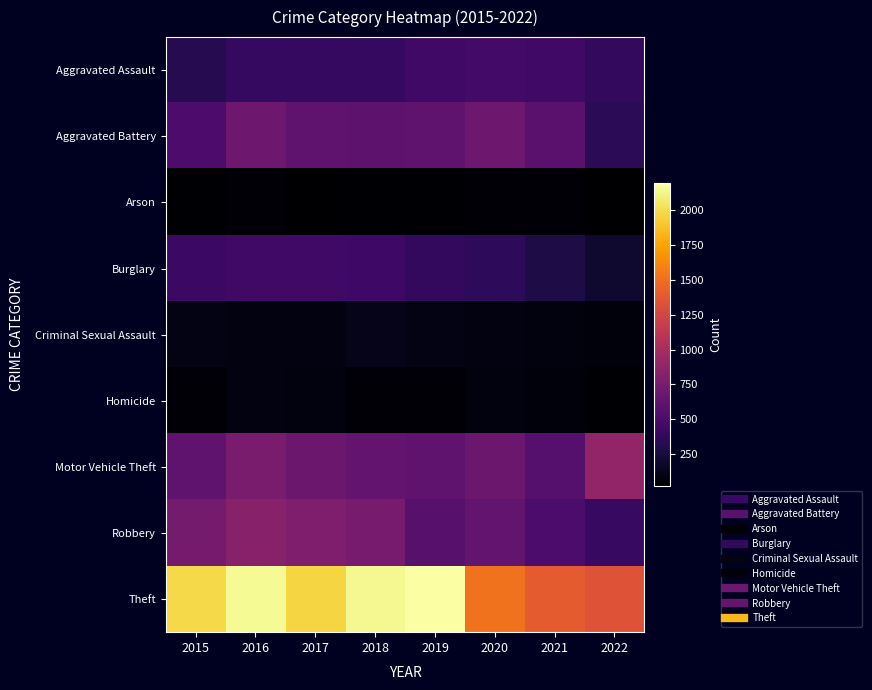

Reading right to left, list all the values displayed in this chart.

Aggravated Assault: 2022=379	2021=452	2020=468	2019=452	2018=392	2017=396	2016=402	2015=323
Aggravated Battery: 2022=349	2021=587	2020=691	2019=608	2018=600	2017=623	2016=691	2015=515
Arson: 2022=29	2021=43	2020=55	2019=32	2018=37	2017=23	2016=40	2015=35
Burglary: 2022=206	2021=280	2020=363	2019=383	2018=443	2017=453	2016=451	2015=422
Criminal Sexual Assault: 2022=73	2021=82	2020=88	2019=102	2018=122	2017=90	2016=87	2015=105
Homicide: 2022=35	2021=69	2020=81	2019=53	2018=56	2017=82	2016=87	2015=50
Motor Vehicle Theft: 2022=886	2021=560	2020=675	2019=611	2018=631	2017=680	2016=756	2015=614
Robbery: 2022=405	2021=506	2020=639	2019=577	2018=741	2017=780	2016=819	2015=726
Theft: 2022=1343	2021=1392	2020=1518	2019=2190	2018=2140	2017=1968	2016=2148	2015=1981